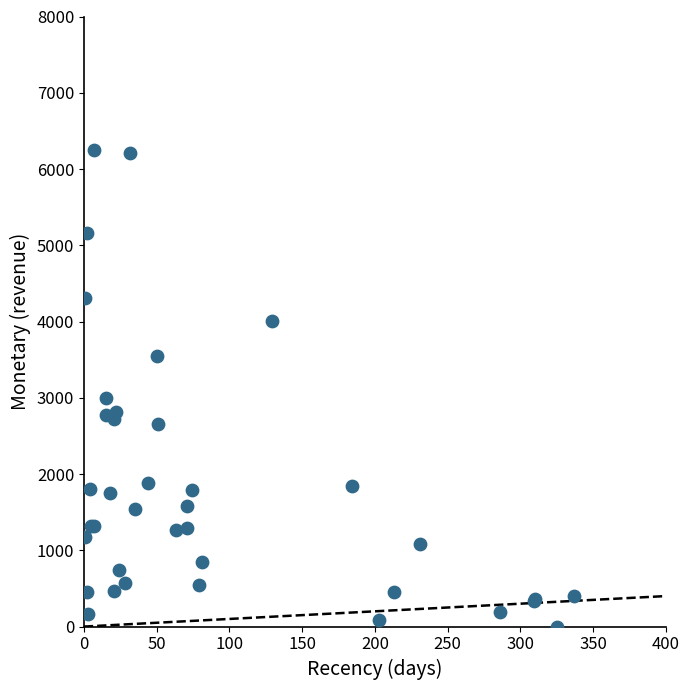

What Y value in the scatter plot is closest to 3122?

2998.3